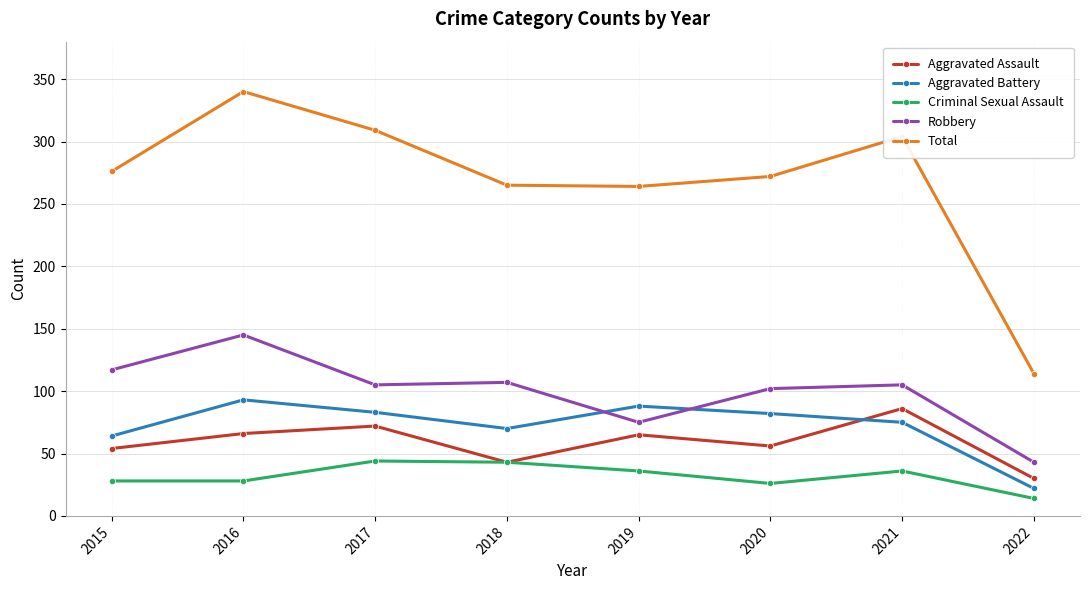

Between 2017 and 2020, which series saw the biggest shift?

Total